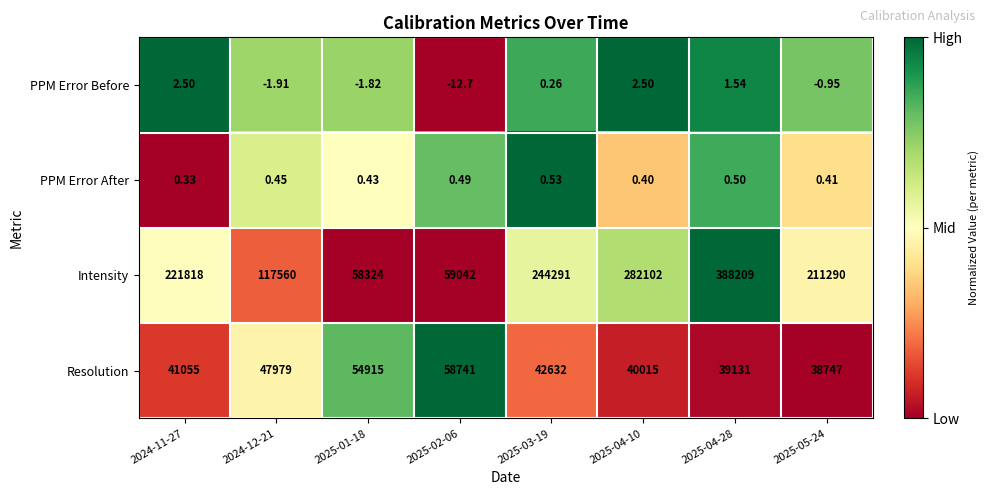

List the series in order of their peak value, lowest first.

PPM Error After, PPM Error Before, Resolution, Intensity